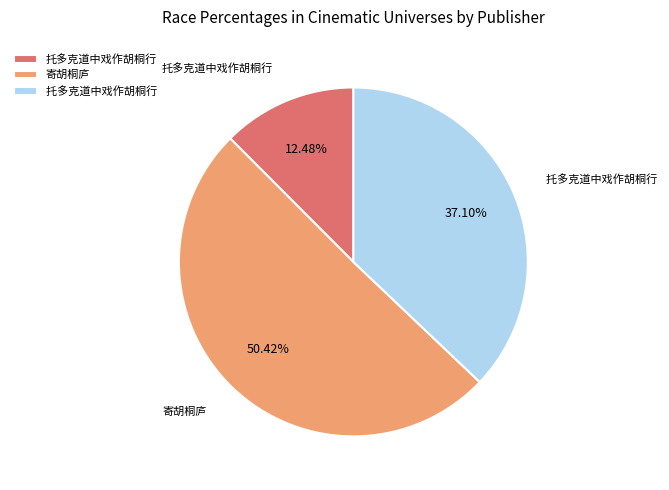

Is there any slice that represents more than half of the pie?

Yes